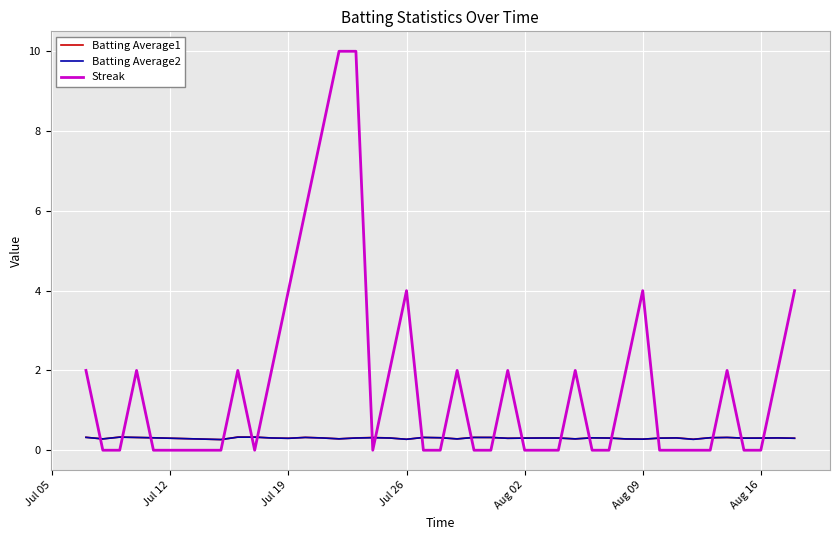

After their last crossing, which series has the higher values: Streak or Batting Average1?

Streak